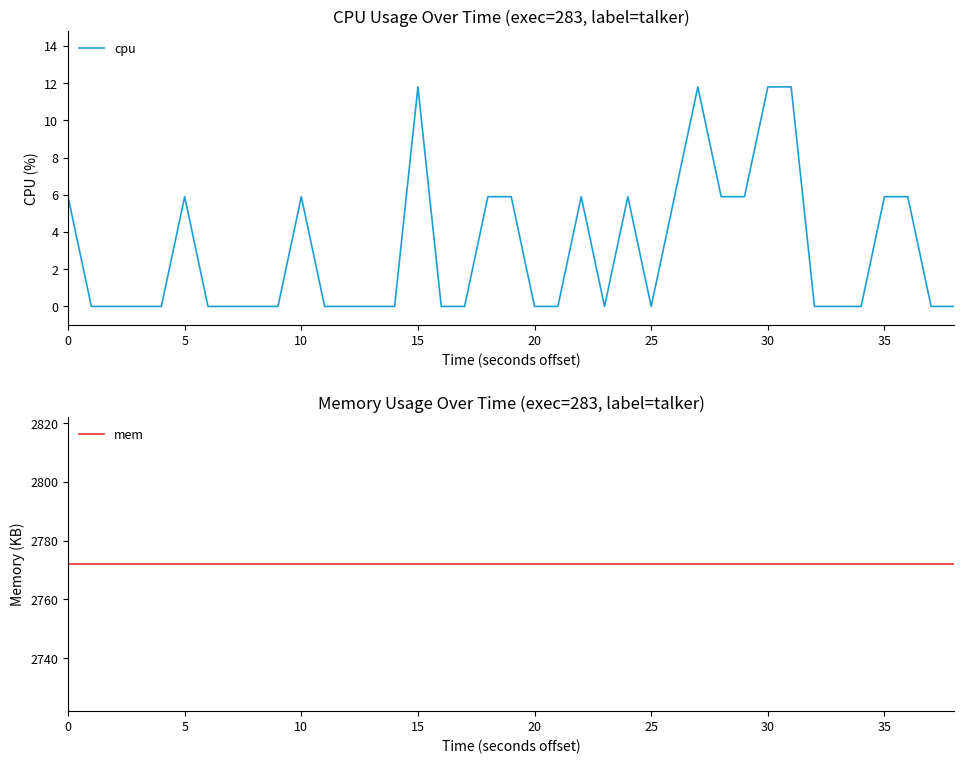

How many interior local peaks does the cpu series have?

6